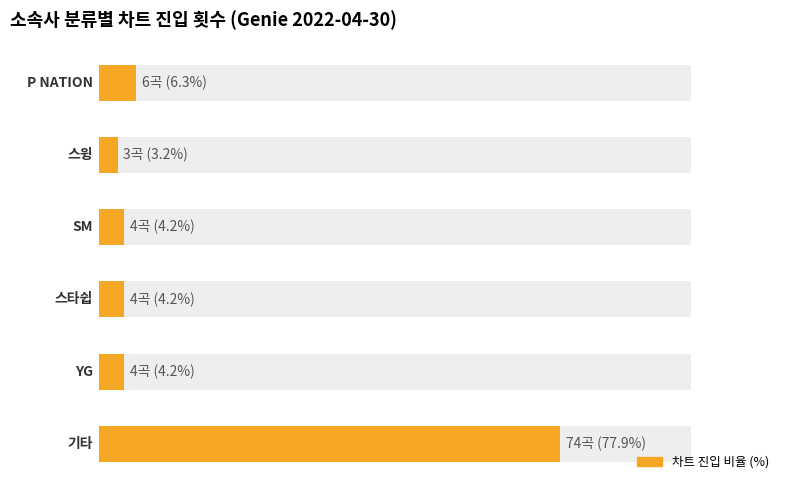

Does the chart contain any negative values?

No